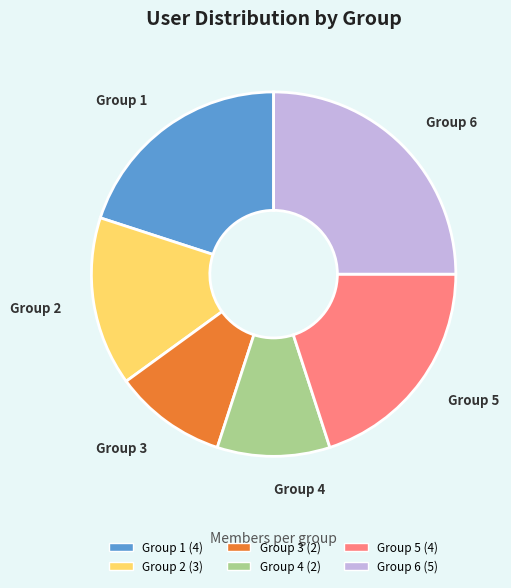

The Group 4 slice represents 10% of the pie. True or false?

True